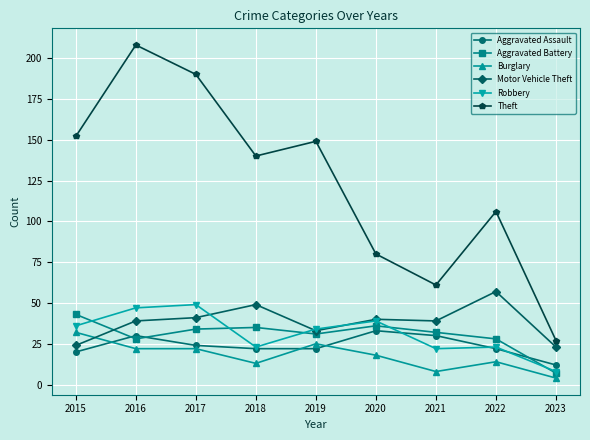

True or false: Burglary and Robbery cross at least once.

False